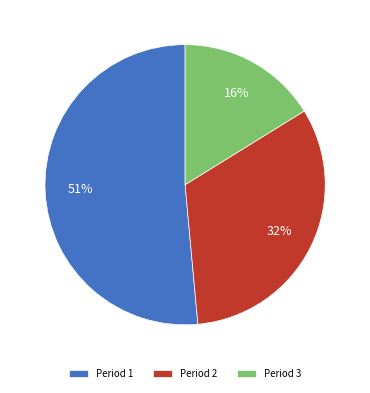

Approximately how many times larger is the value at Period 1 compared to Period 3?

3.2